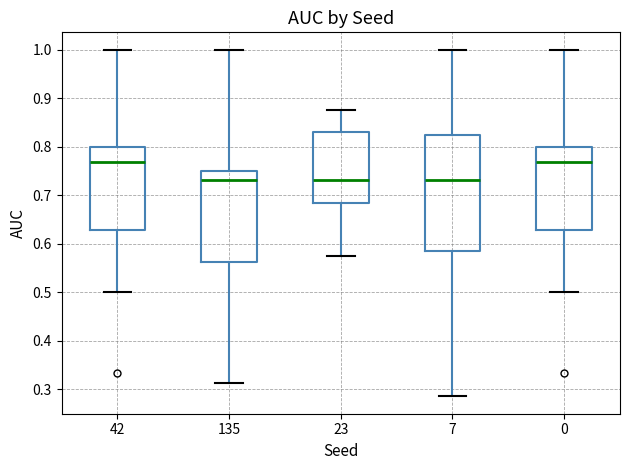

Reading left to right, transcribe this box plot: for each box, give where its median line is, the range the box spans, and where its two whiskers end, as read against the y-axis. The values are not printed on the chart, so give them approximately, as read against the axis.

42: median 0.77, box 0.63 to 0.80, whiskers 0.50 to 1.00
135: median 0.73, box 0.56 to 0.75, whiskers 0.31 to 1.00
23: median 0.73, box 0.68 to 0.83, whiskers 0.58 to 0.88
7: median 0.73, box 0.58 to 0.82, whiskers 0.29 to 1.00
0: median 0.77, box 0.63 to 0.80, whiskers 0.50 to 1.00